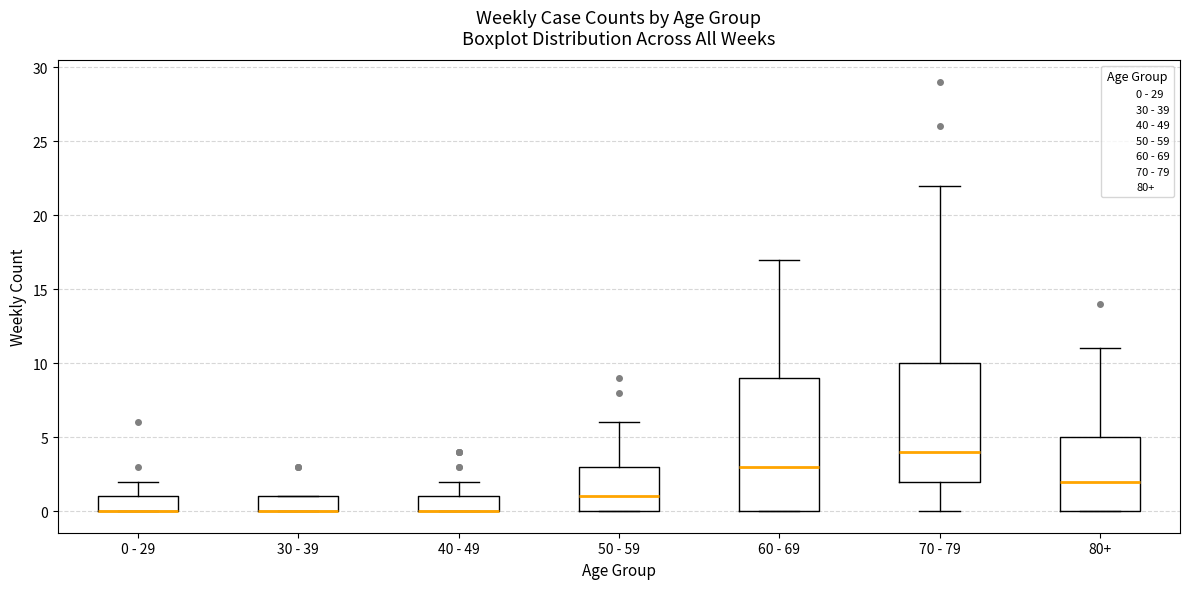

Which box is the tallest, from its lower edge to its upper edge?

60 - 69